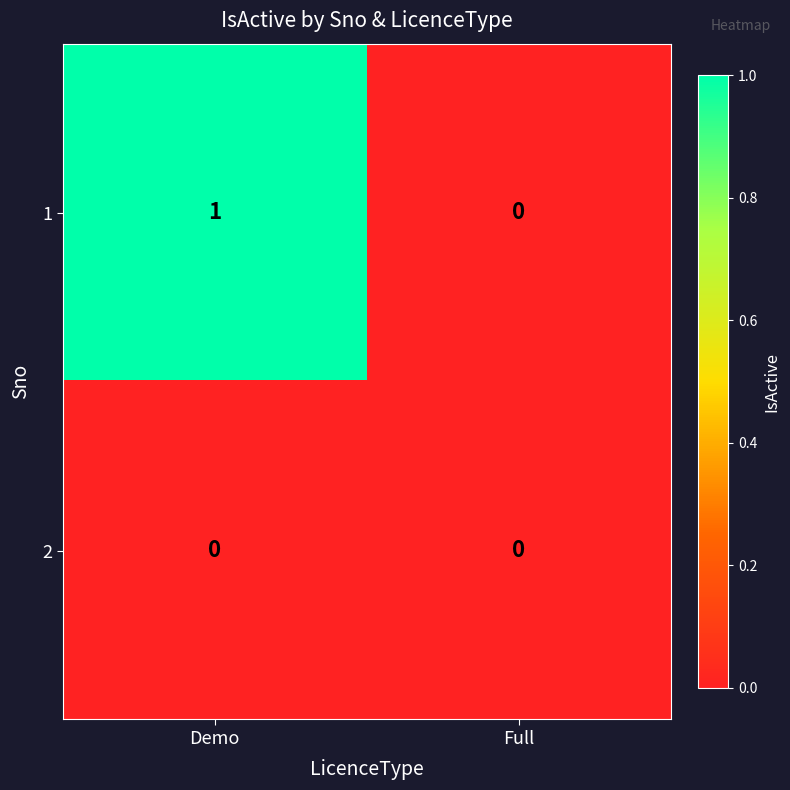

True or false: 1 has a value of 0 at Demo.

False